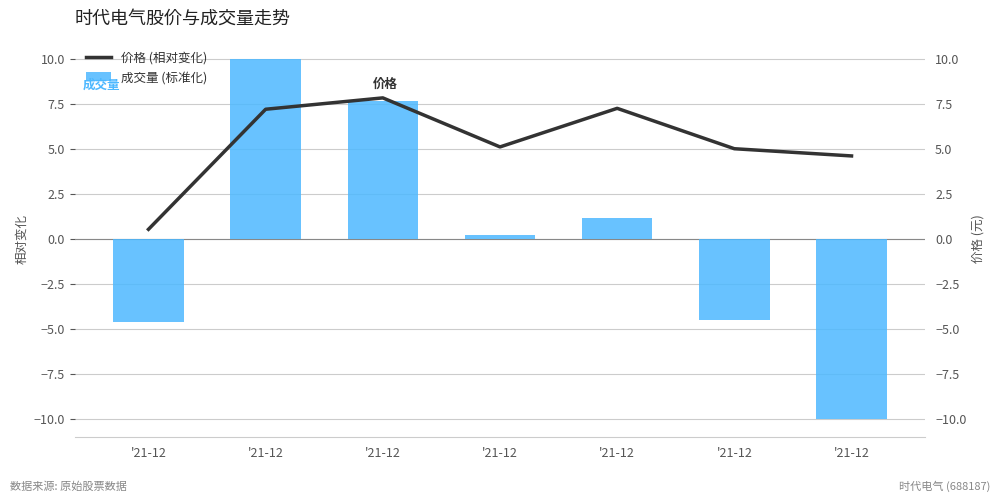

Count the number of data series in this chart.

2